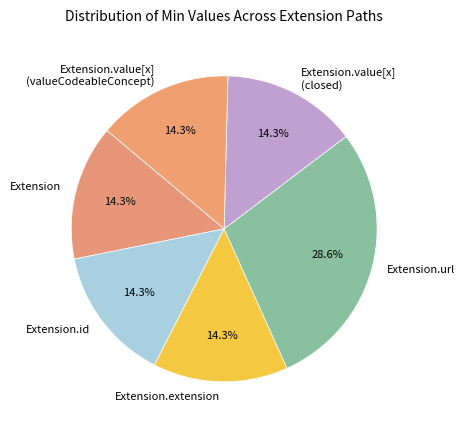

To the nearest percent, what is the average slice percentage?

17%